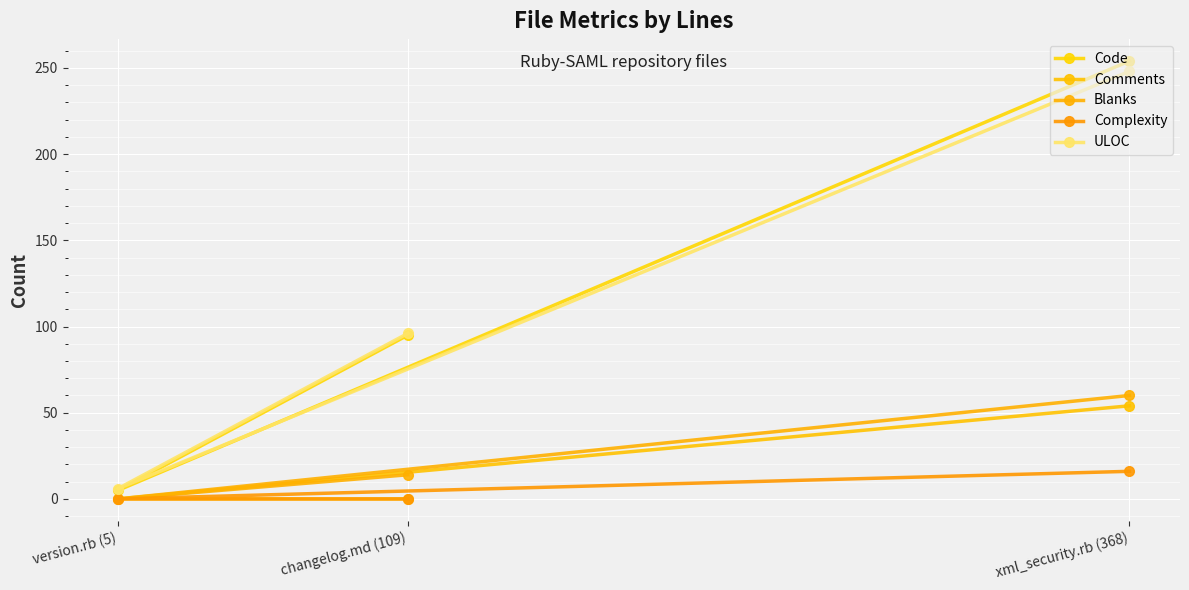

At which label does Complexity reach its minimum?

version.rb (5)